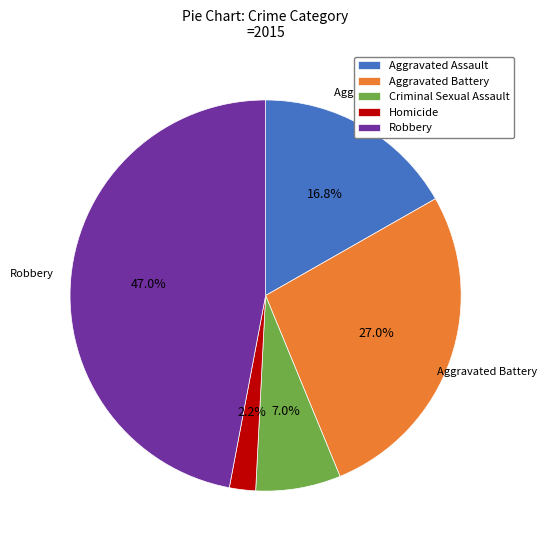

To the nearest percent, what percentage of the pie is Aggravated Battery?

27%